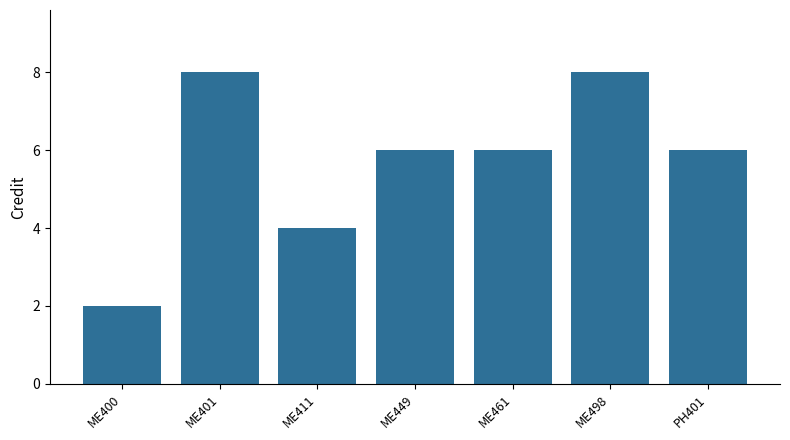

What is the change in value from ME400 to ME498?

+6